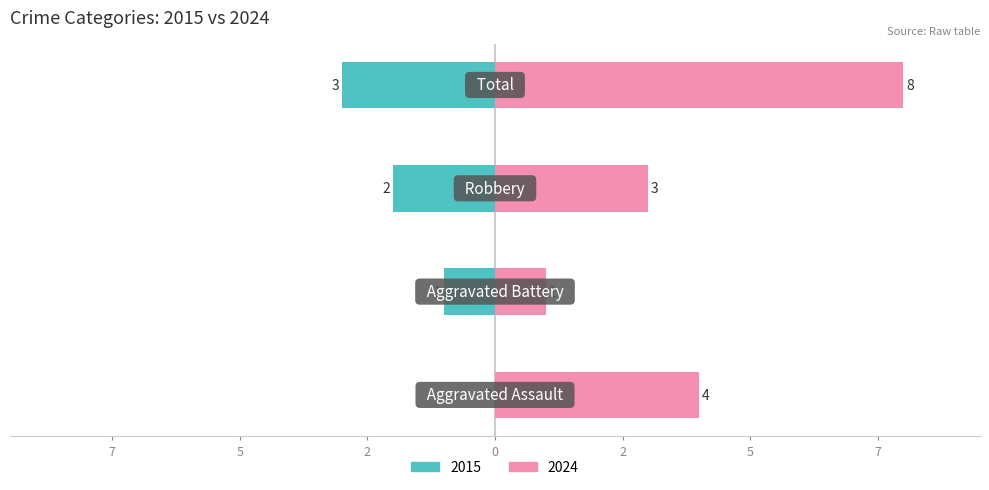

List the series in order of their peak value, highest first.

Right (crimes), Left (crimes)